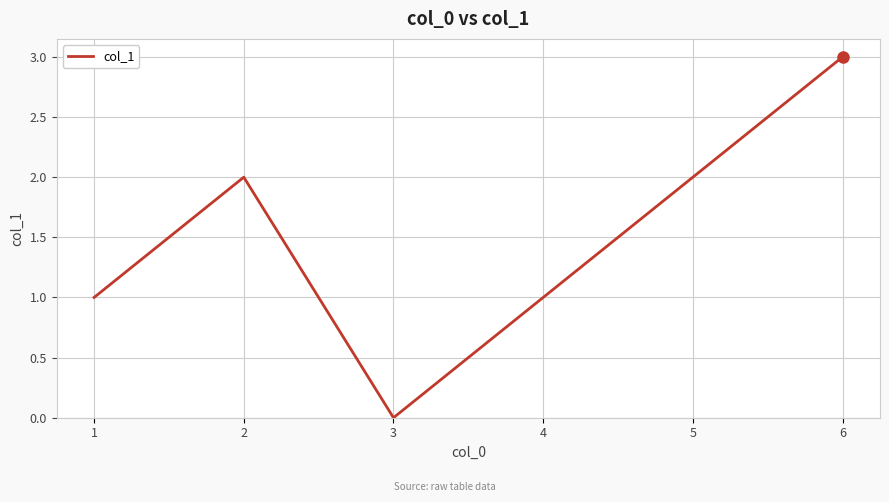

Read the value at 6.

3